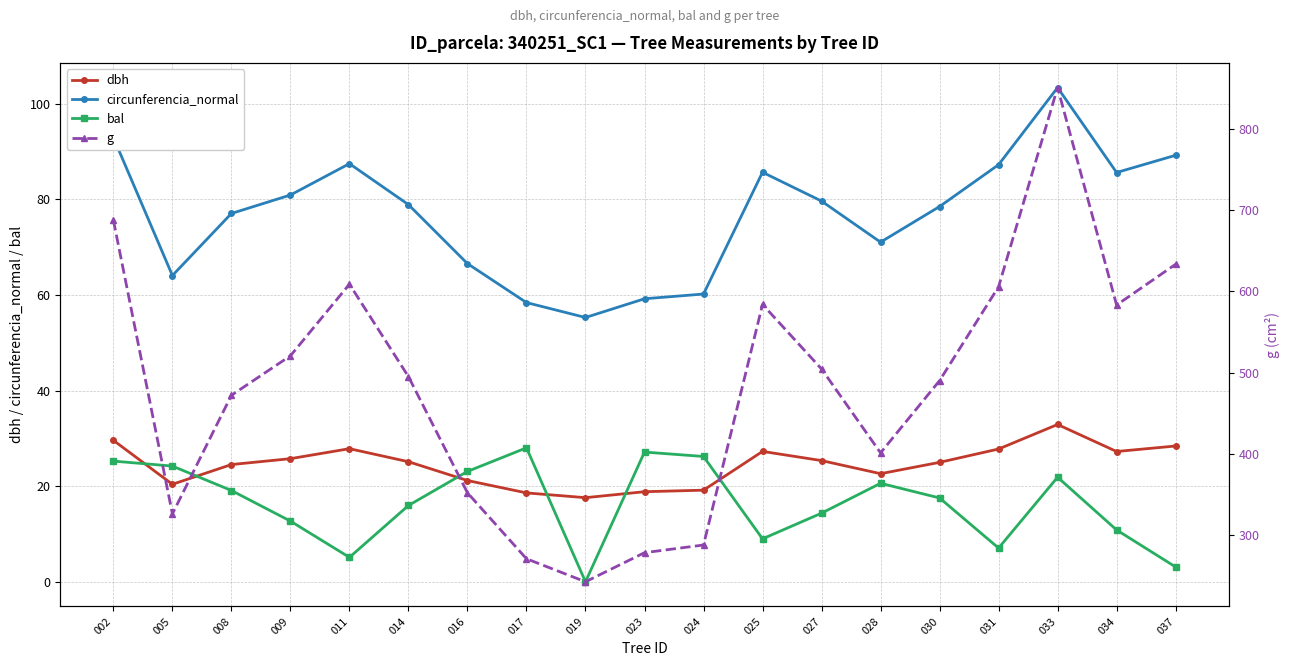

In dbh, how many points are lower than both neighbors (excluding endpoints)?

4